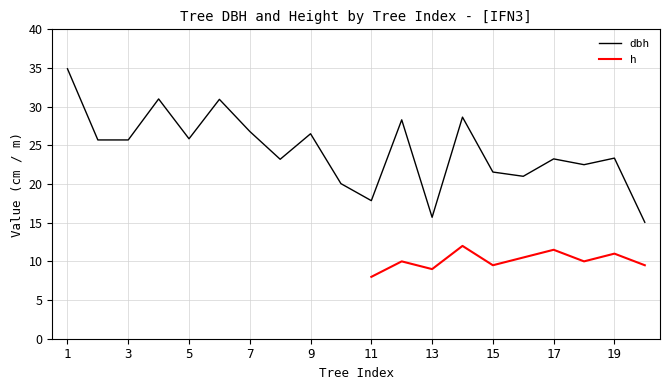

Rank the categories by value from lowest to highest.

20, 13, 11, 10, 16, 15, 18, 8, 17, 19, 2, 3, 5, 9, 7, 12, 14, 6, 4, 1